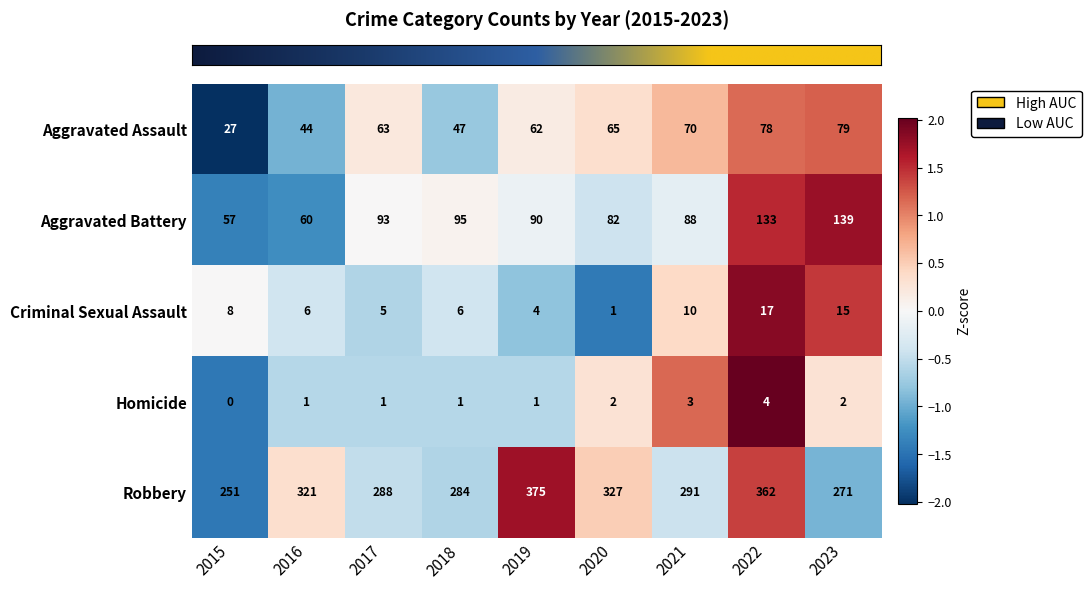

What is the total value across all series at 2022?

594